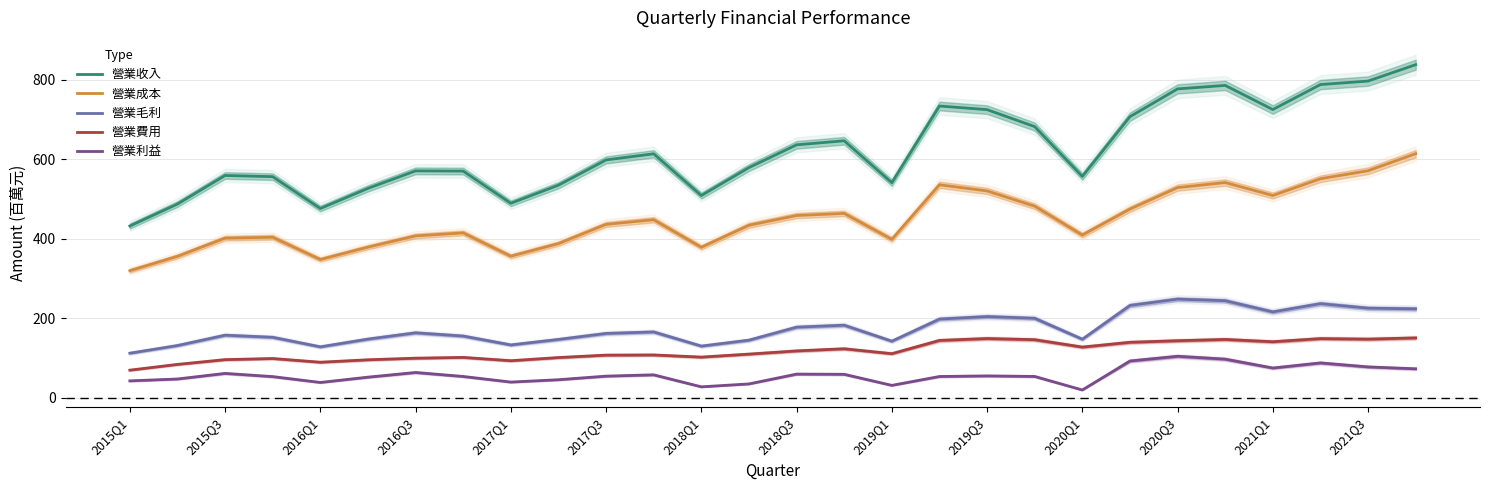

Does the chart have visible grid lines?

Yes